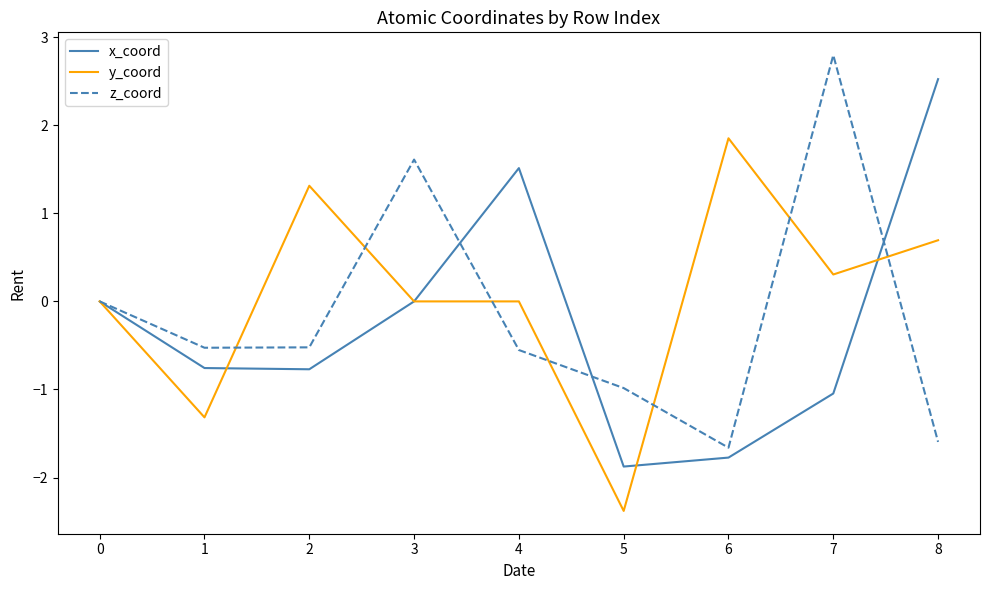

What is the average value of the x_coord series?

-0.2